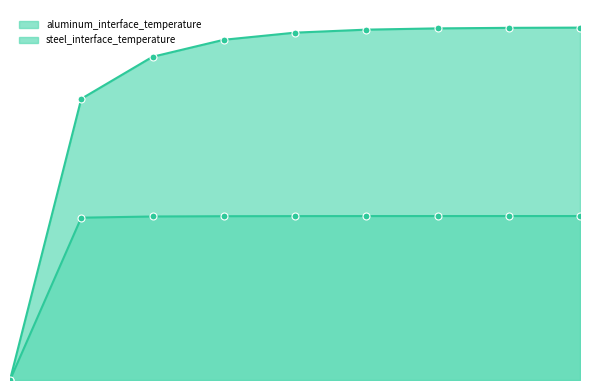

True or false: aluminum_interface_temperature has more than 0 interior local peaks.

False